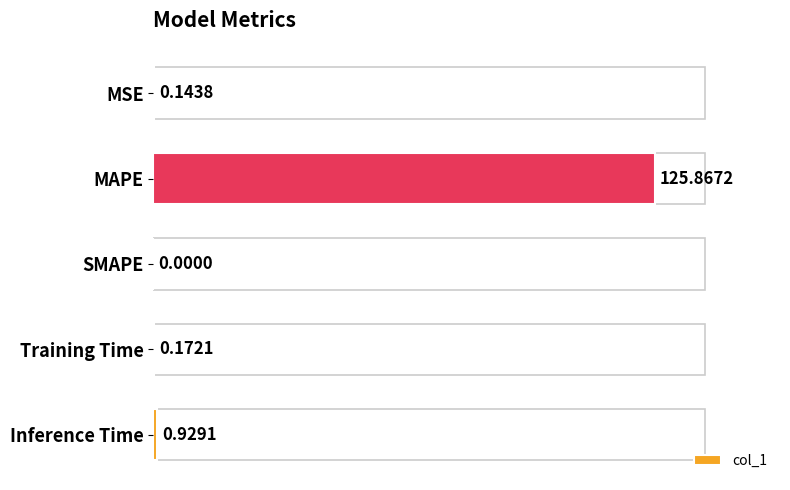

Which has a higher value, MSE or Inference Time?

Inference Time